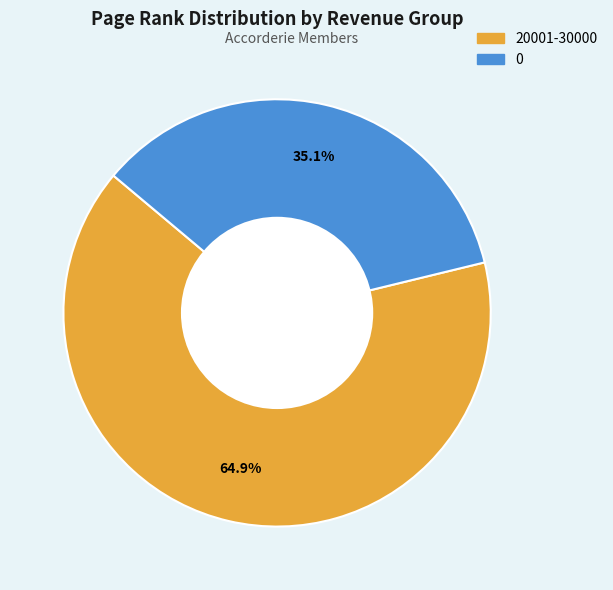

Combined, what portion of the pie is 20001-30000 and 0?

100.0%